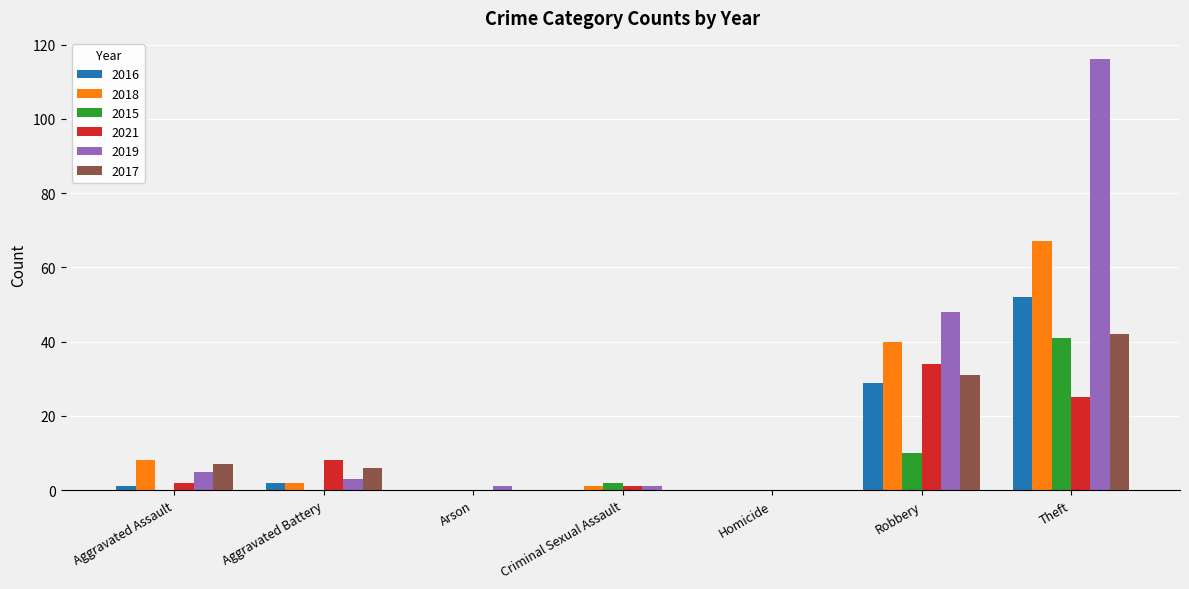

Count the number of categories in the chart.

7